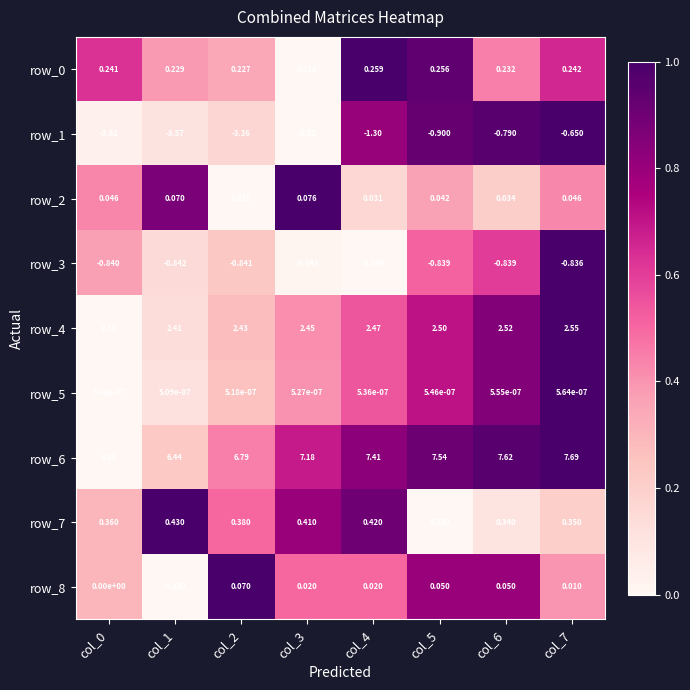

What is the difference between the row_6 values at col_2 and col_7?

0.9